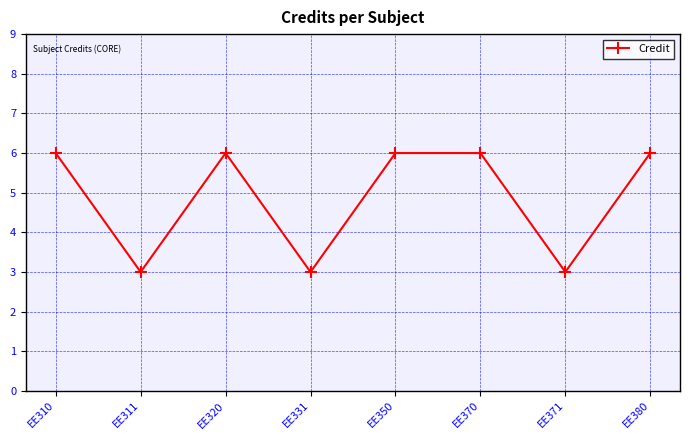

Reading left to right, what are all the values shown in this chart?

EE310=6	EE311=3	EE320=6	EE331=3	EE350=6	EE370=6	EE371=3	EE380=6